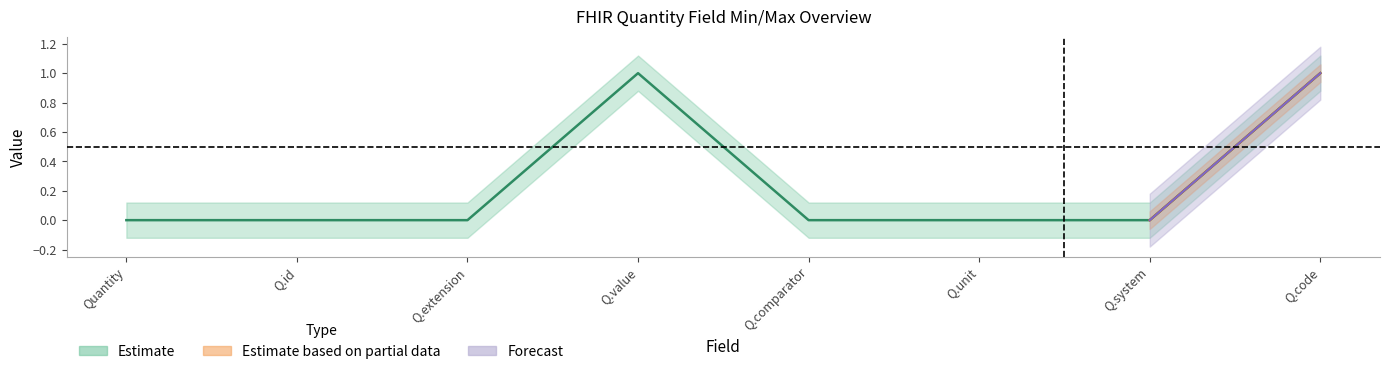

Which series has the largest range (max minus min)?

Estimate